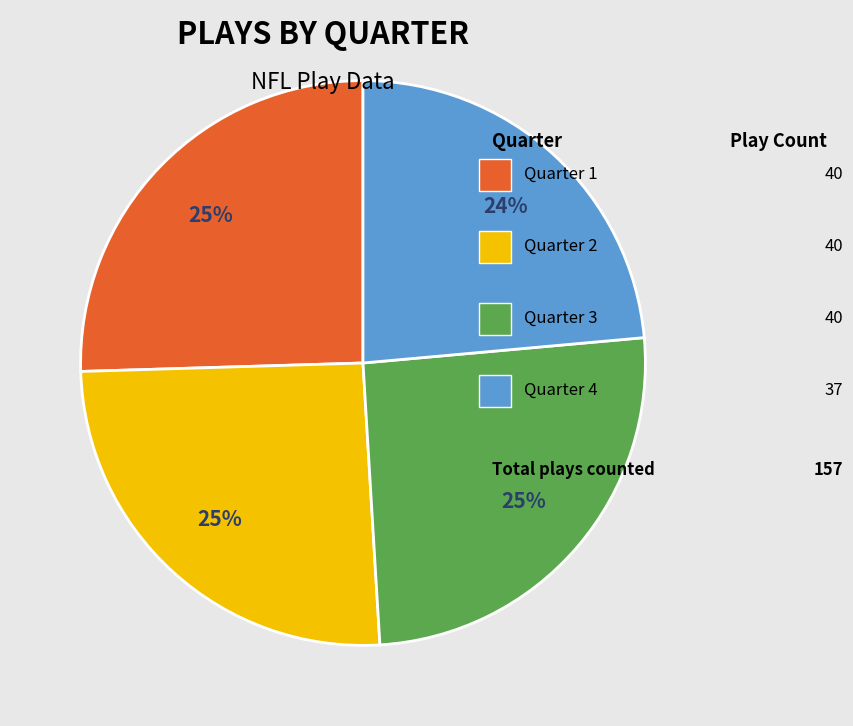

Is there a majority slice in this chart?

No